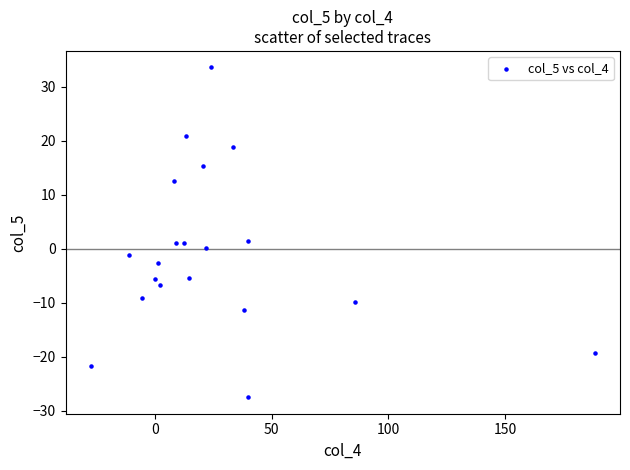

What is the range of Y values (max minus min)?

61.0